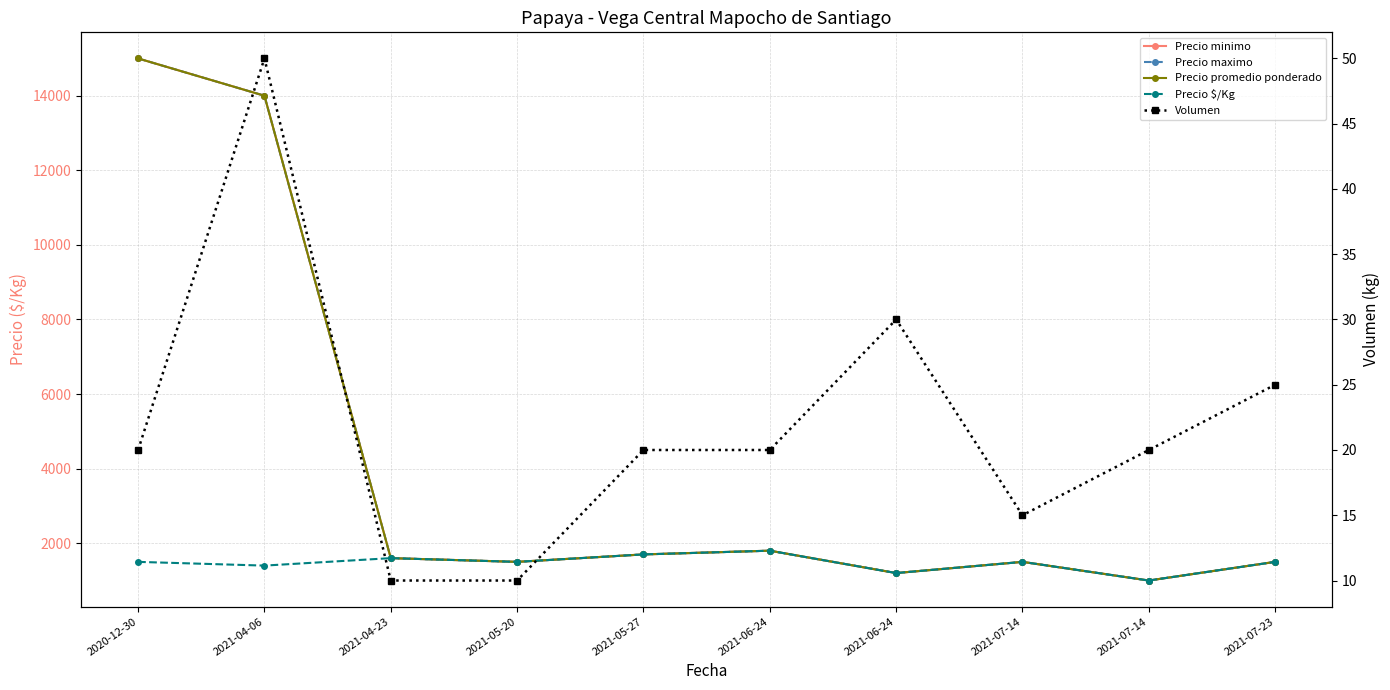

Rank the series at 2021-07-23 from highest to lowest value.

Precio minimo, Precio maximo, Precio promedio ponderado, Precio $/Kg, Volumen